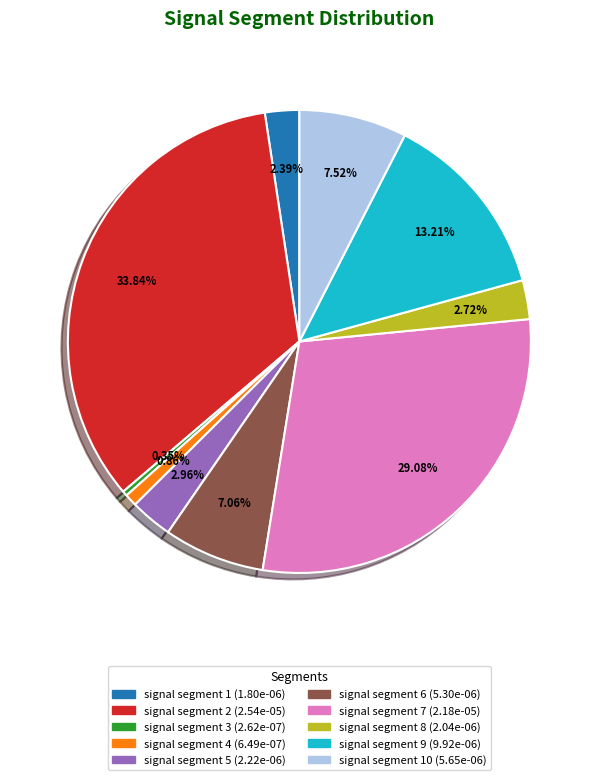

Is there a majority slice in this chart?

No